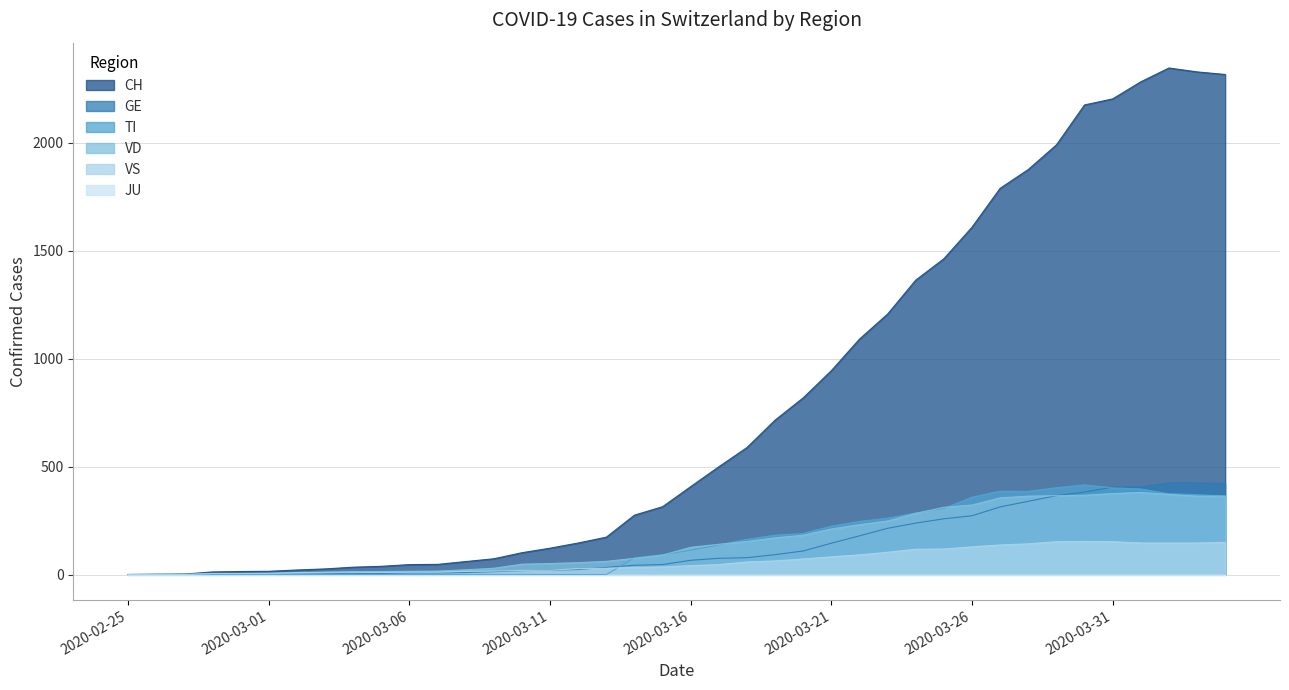

Which series has the largest total across all categories?

CH